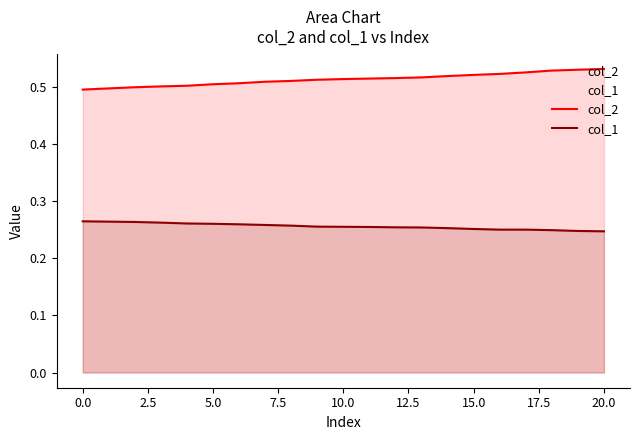

True or false: col_2 and col_1 cross at least once.

False